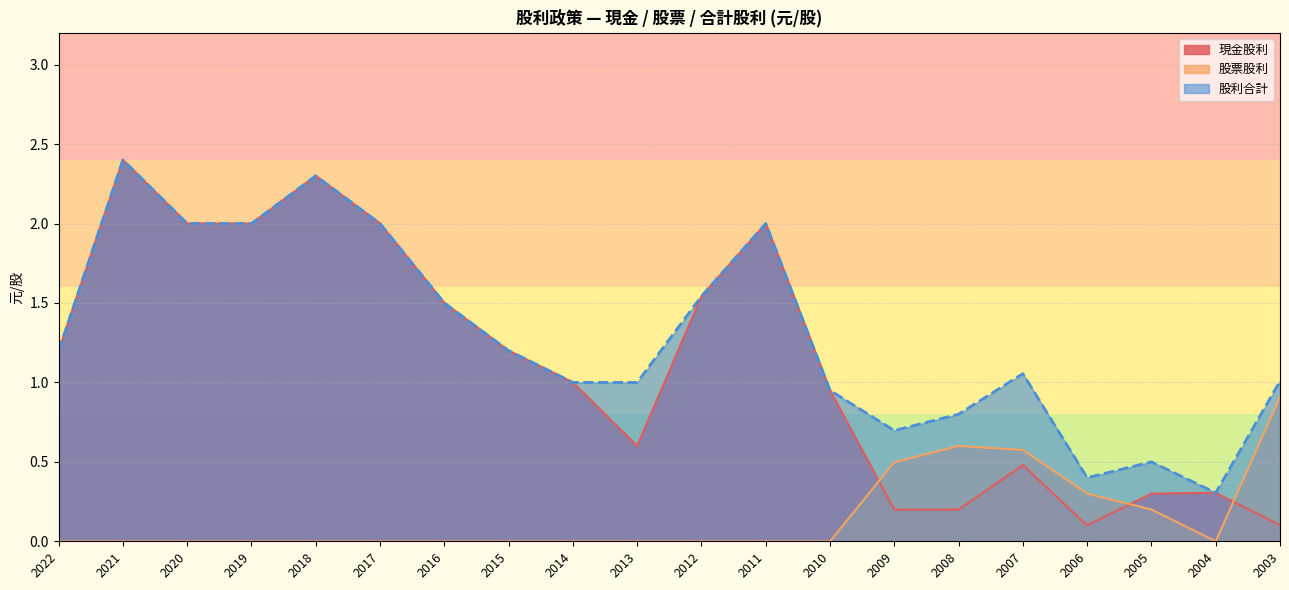

Which series has the widest spread of values?

現金股利